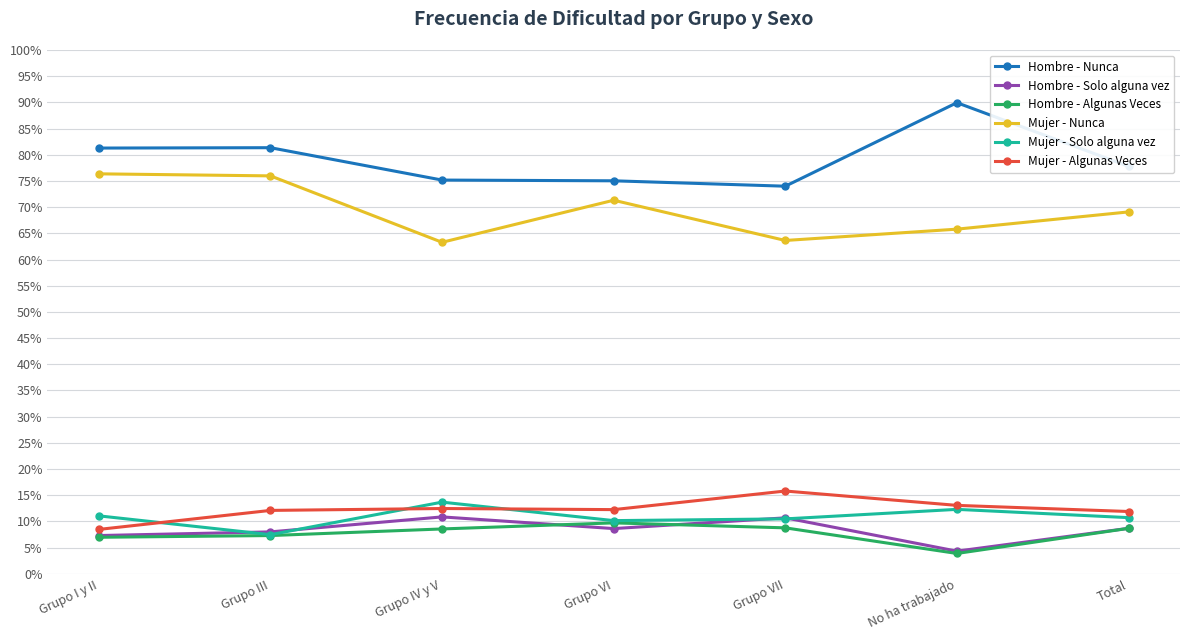

Which series has the largest total across all categories?

Hombre - Nunca